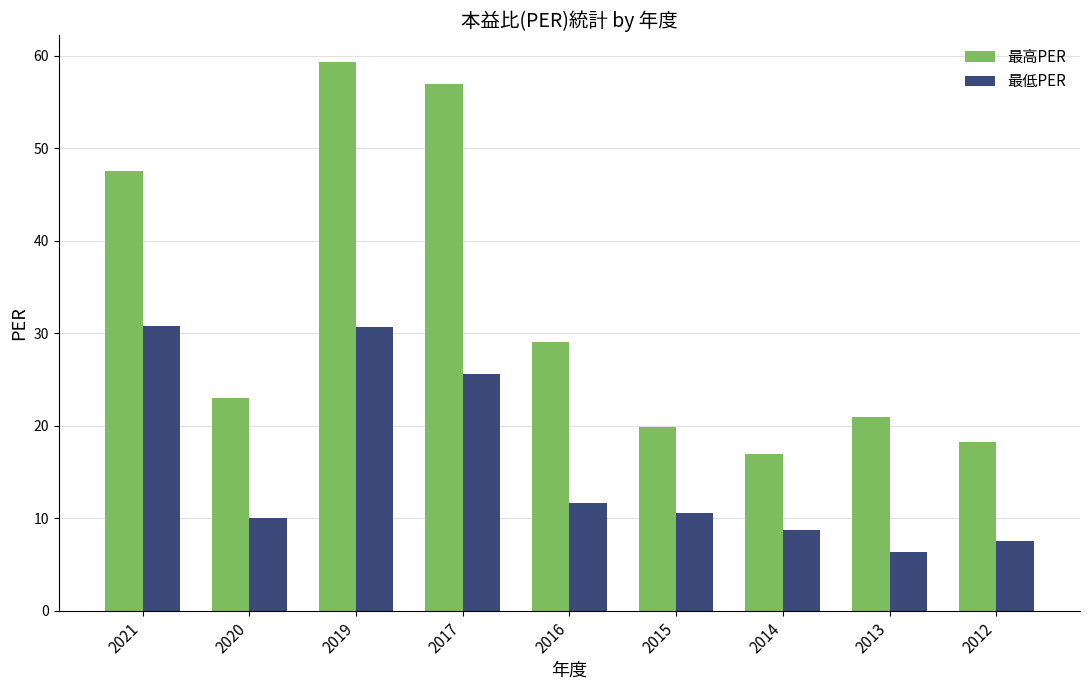

What is the difference between the maximum and second lowest values in the 最高PER series?

41.1